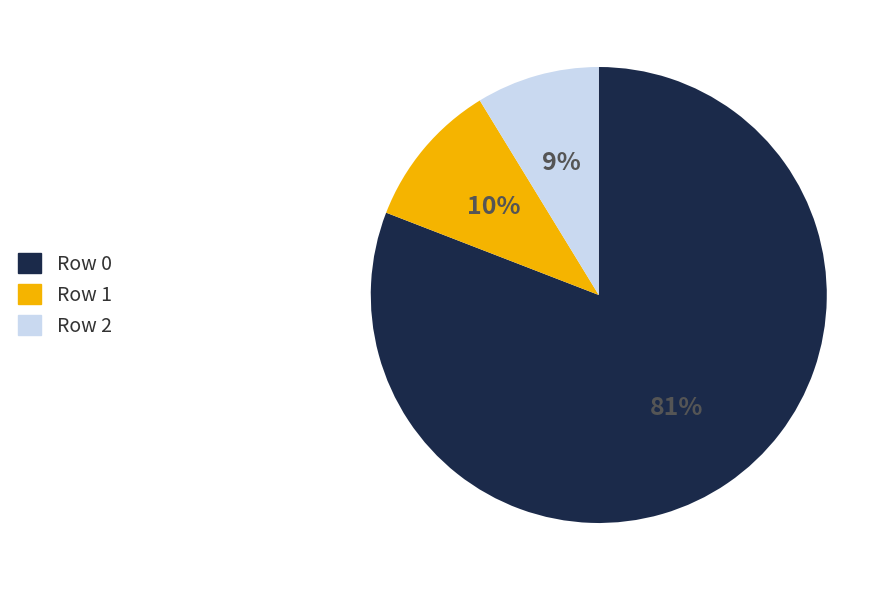

To the nearest percent, what is the combined percentage of Row 1 and Row 2?

19%